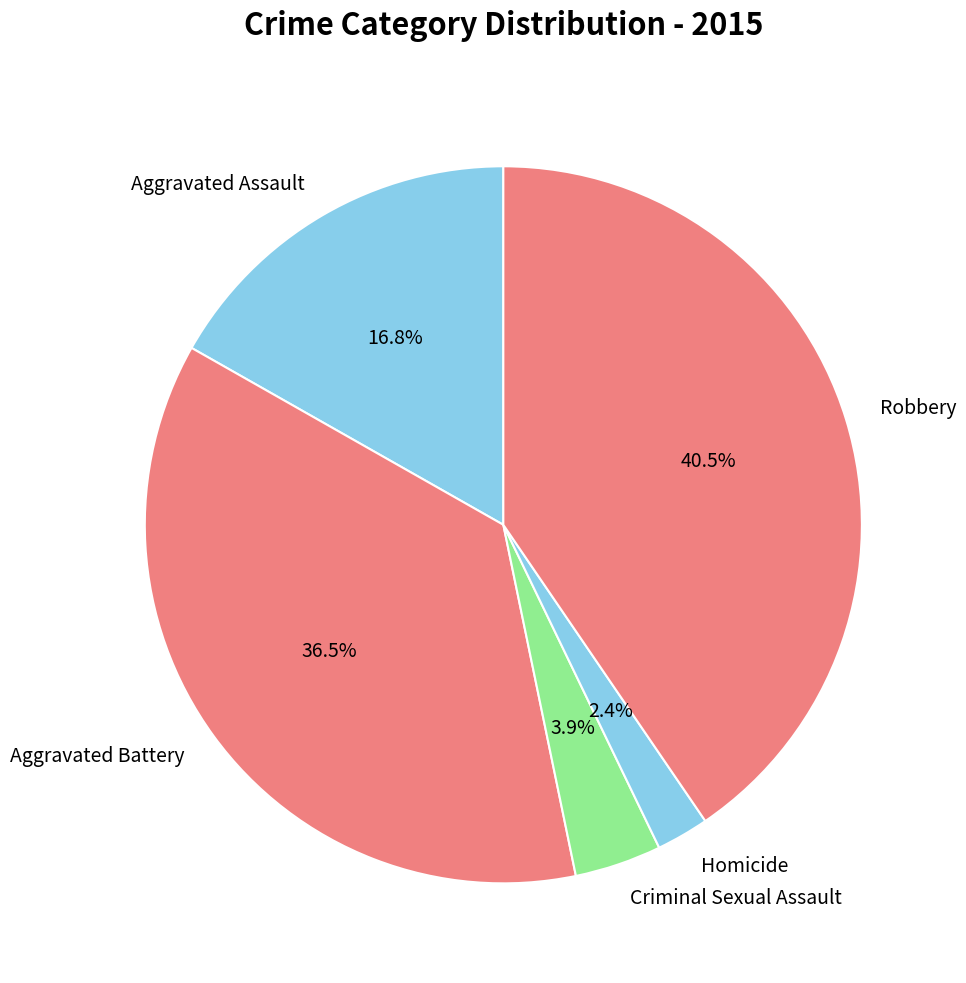

To the nearest percent, what is the average slice percentage?

20%